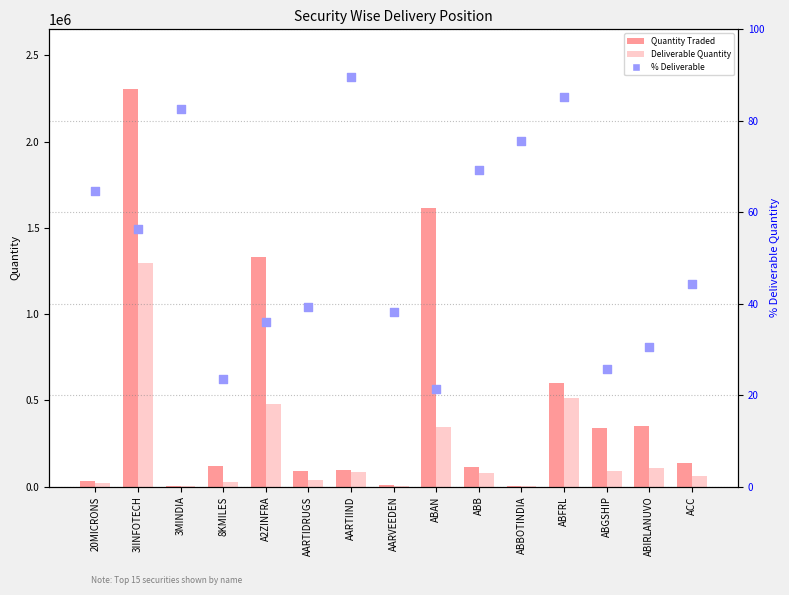

Is the value of Deliverable Quantity at 20MICRONS greater than the value of % Deliverable at 3IINFOTECH?

Yes